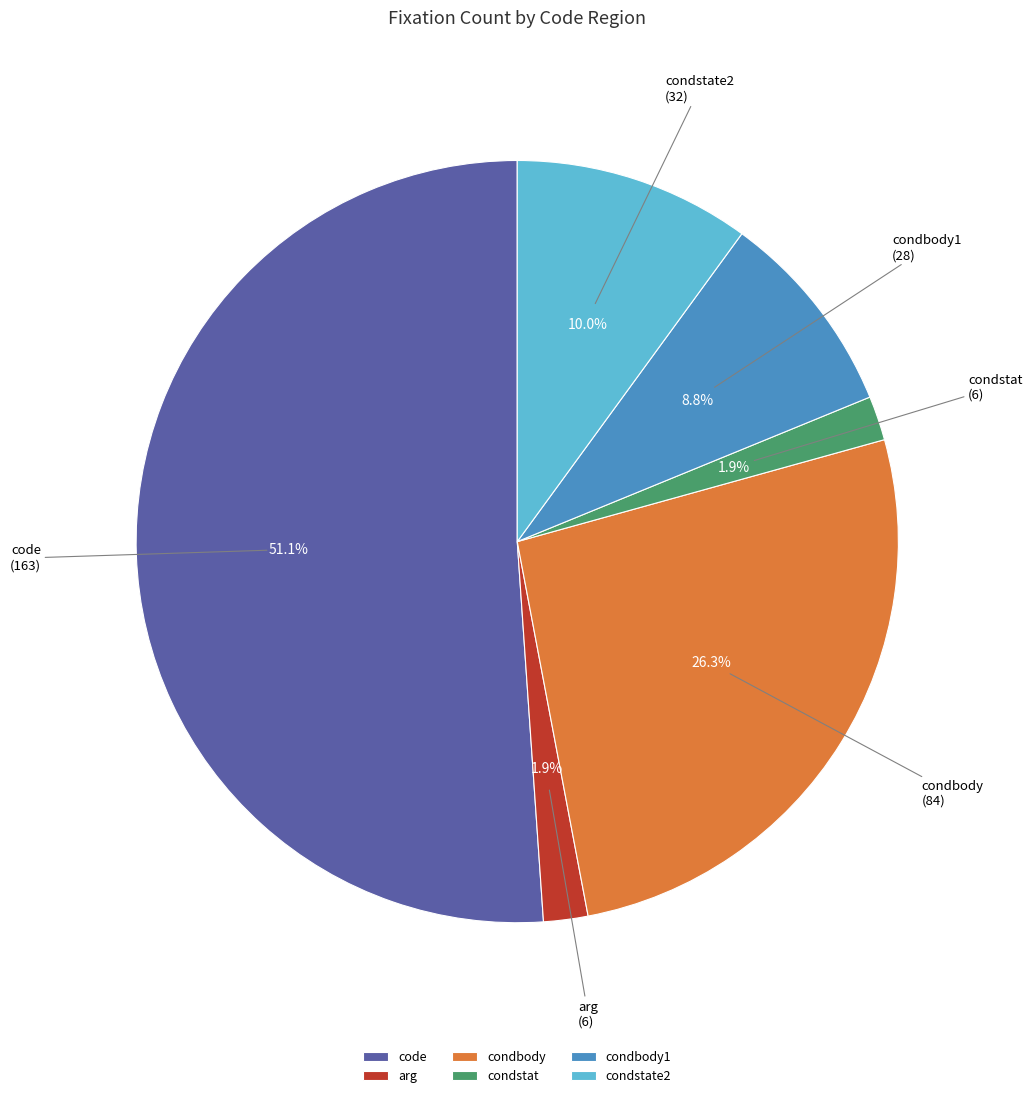

Which slice is the largest?

code